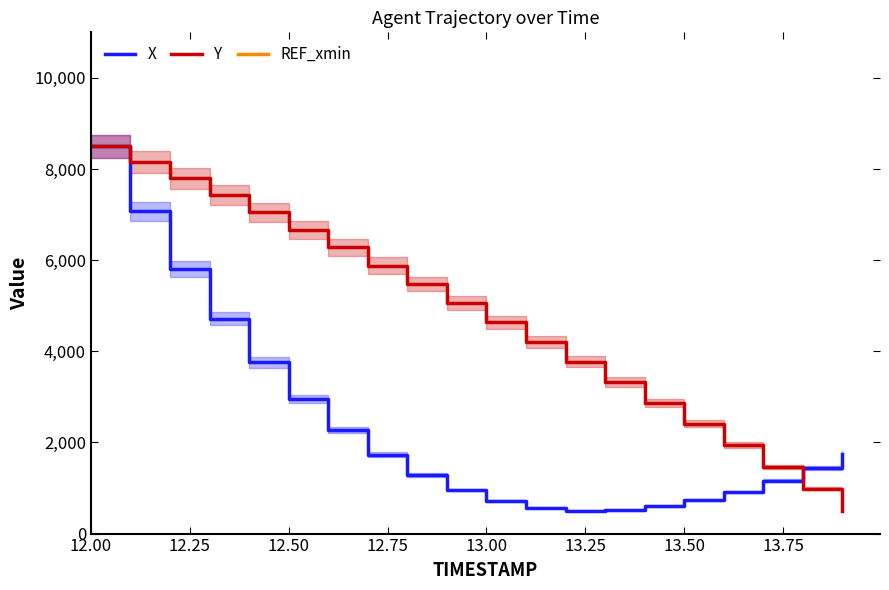

What is the highest value of the Y series?

8500.0